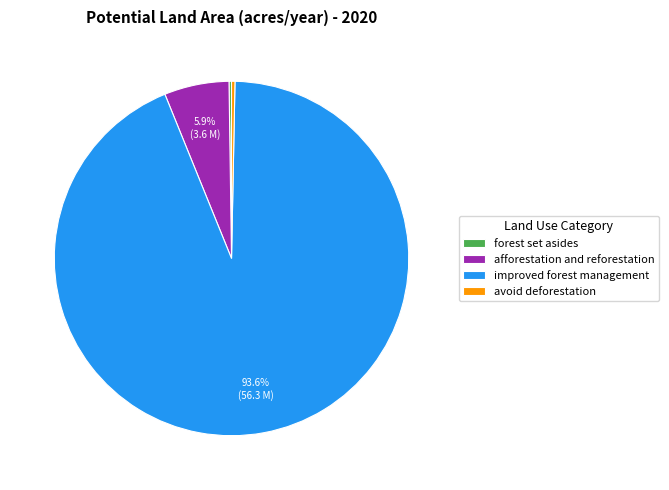

How much of the chart is everything except afforestation and reforestation?

94.1%